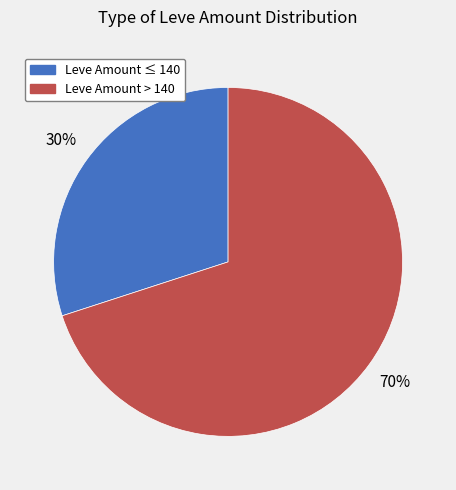

To the nearest percent, what is the difference between the largest and smallest slice percentages?

40%